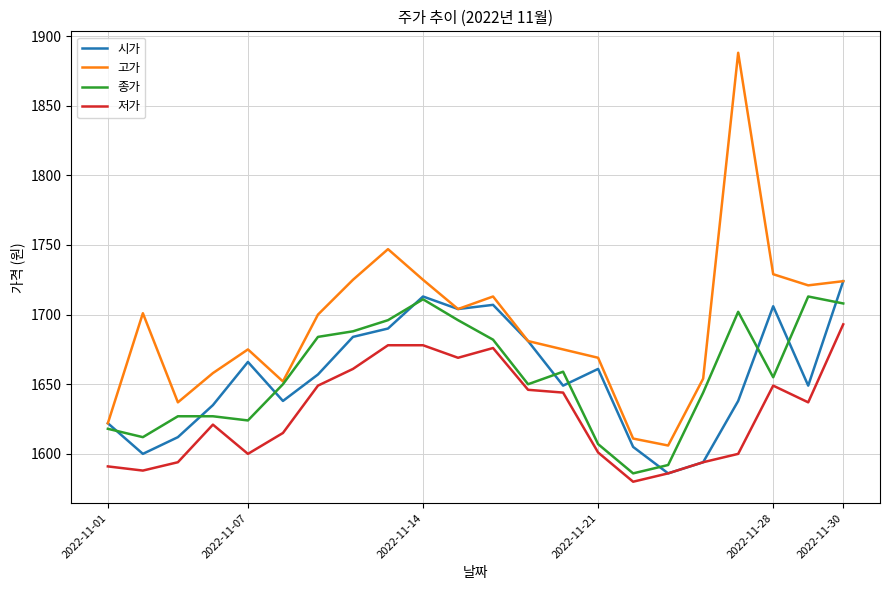

Which series has the largest total across all categories?

고가